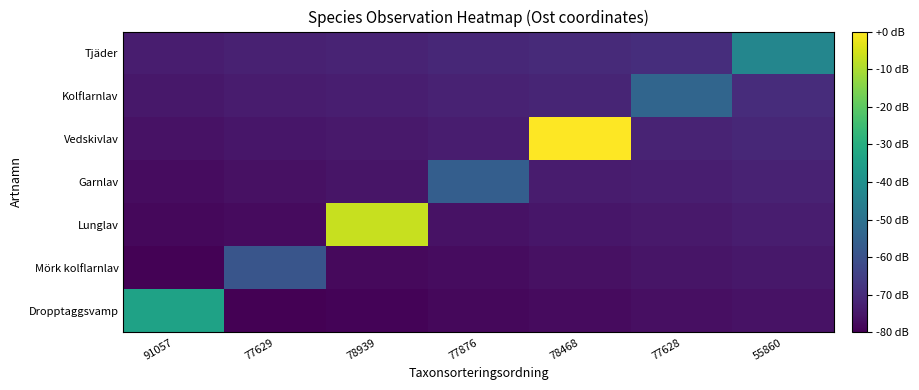

What is the difference between the highest and lowest values at 78468?

77.6